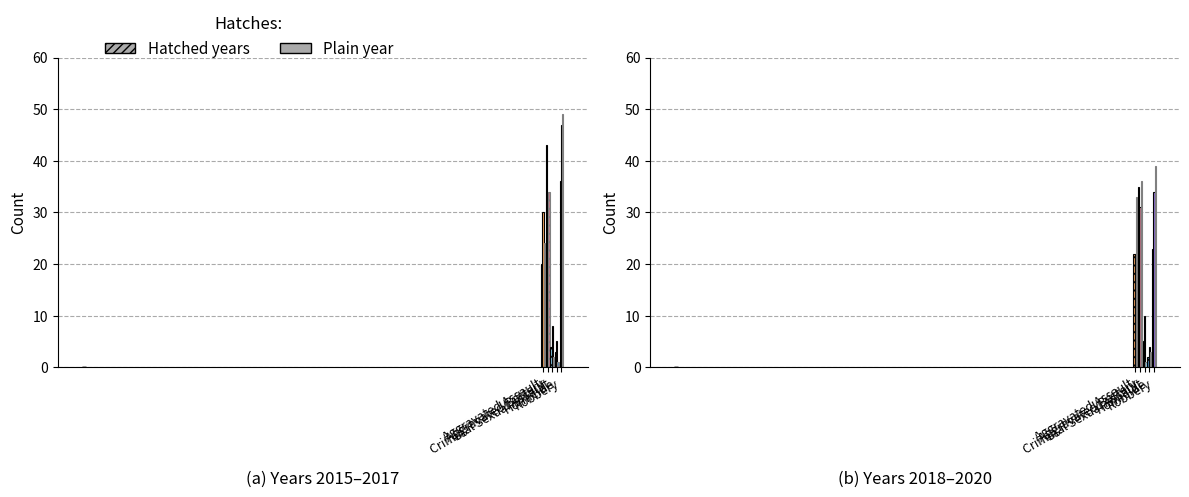

Where does the 2020 series first go above 33?

Aggravated Battery